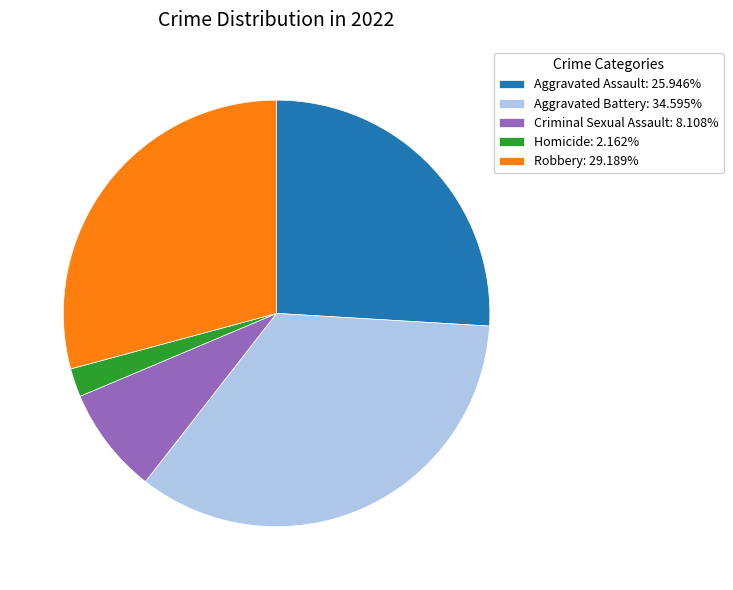

Do Homicide: 2.162% and Criminal Sexual Assault: 8.108% together represent more than half of the pie?

No